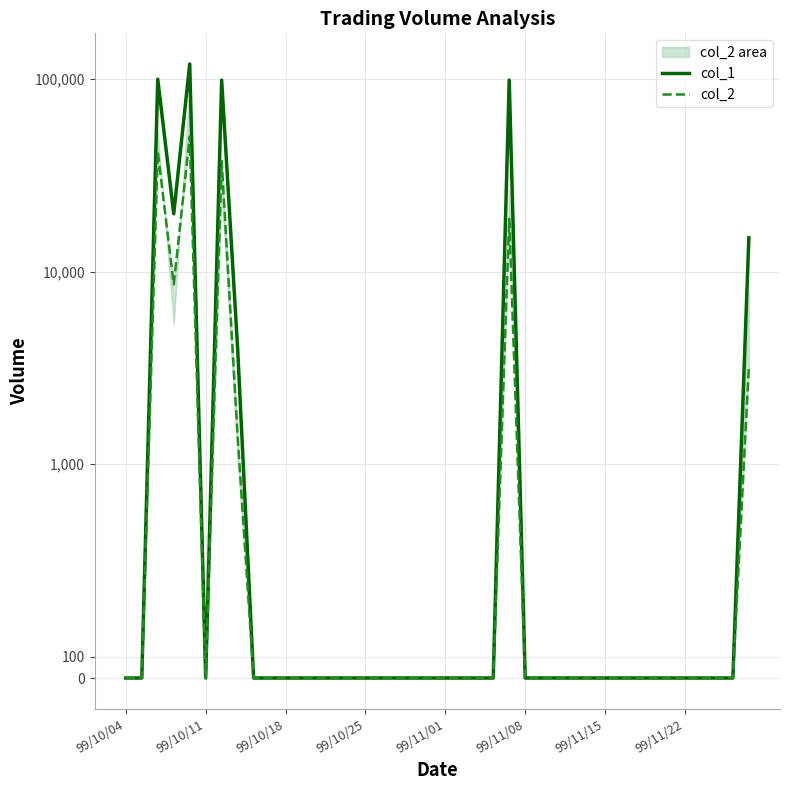

Which category has the lowest value across all series?

99/10/04